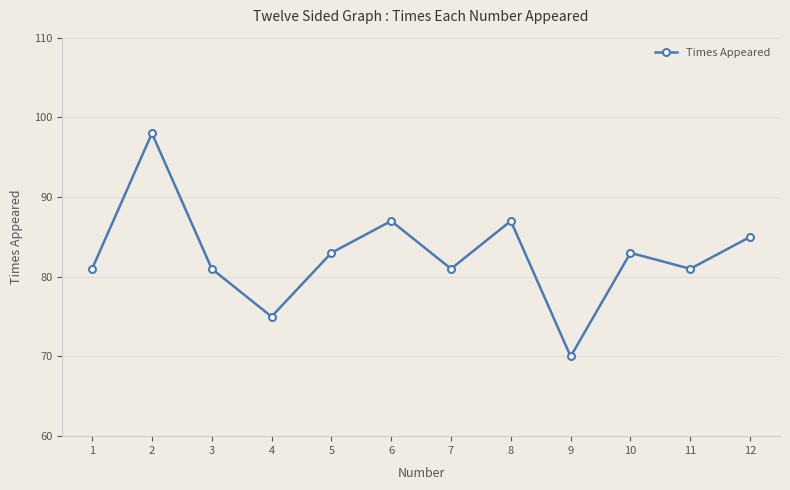

Approximately how many times larger is the value at 4 compared to 8?

0.9